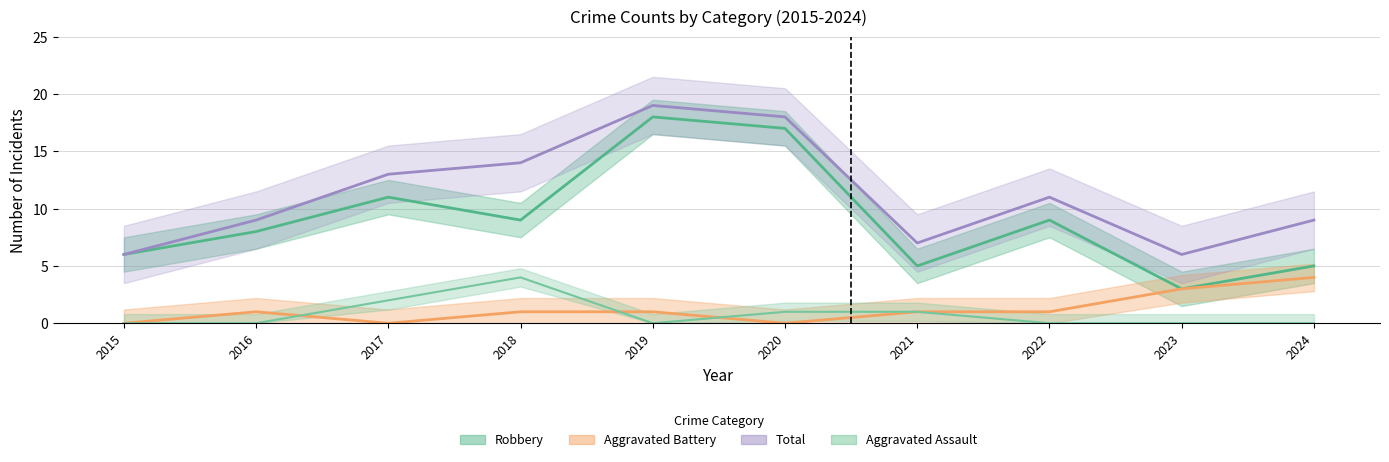

True or false: Aggravated Battery and Robbery intersect in this chart.

False